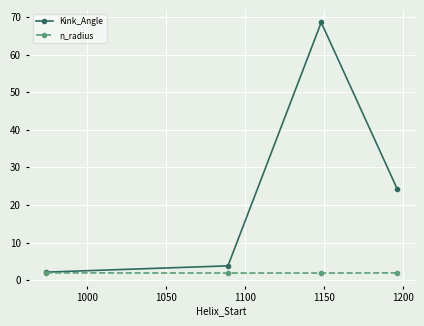

What is the highest value of the n_radius series?

1.9